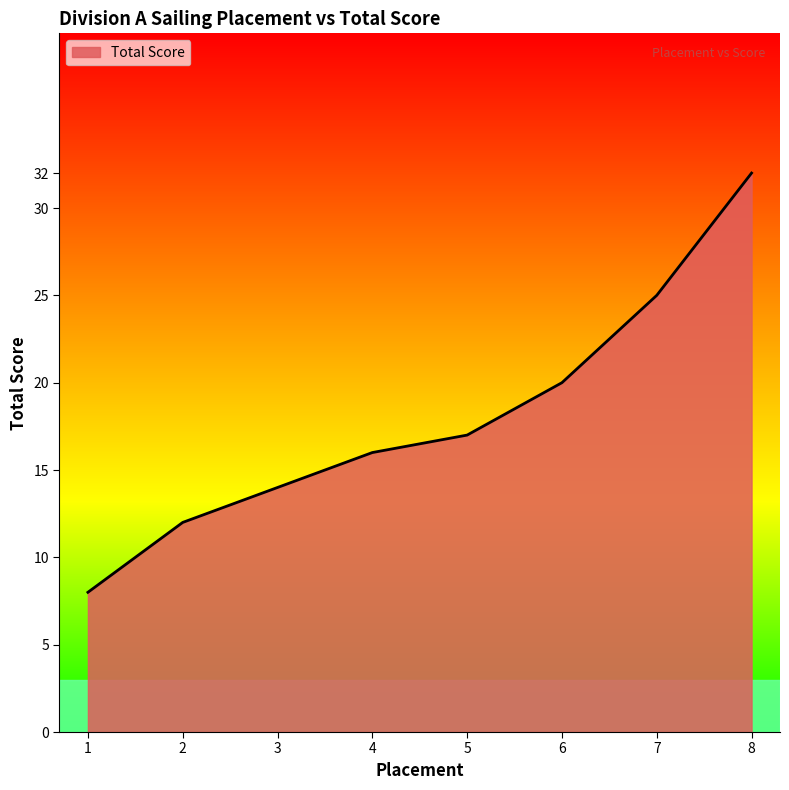

How many values are below 17?

4